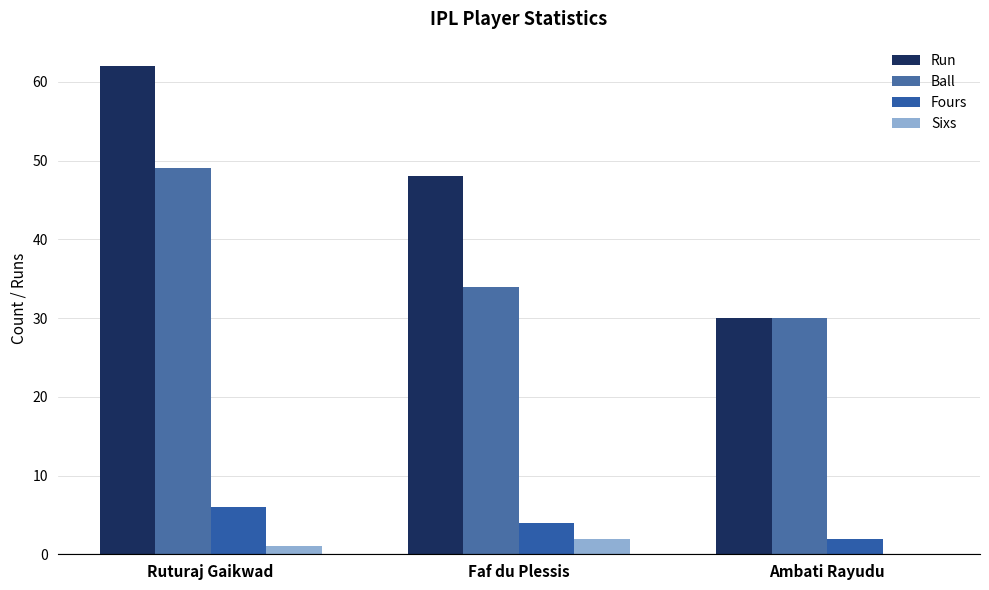

The Run series shows 48 at Faf du Plessis. True or false?

True